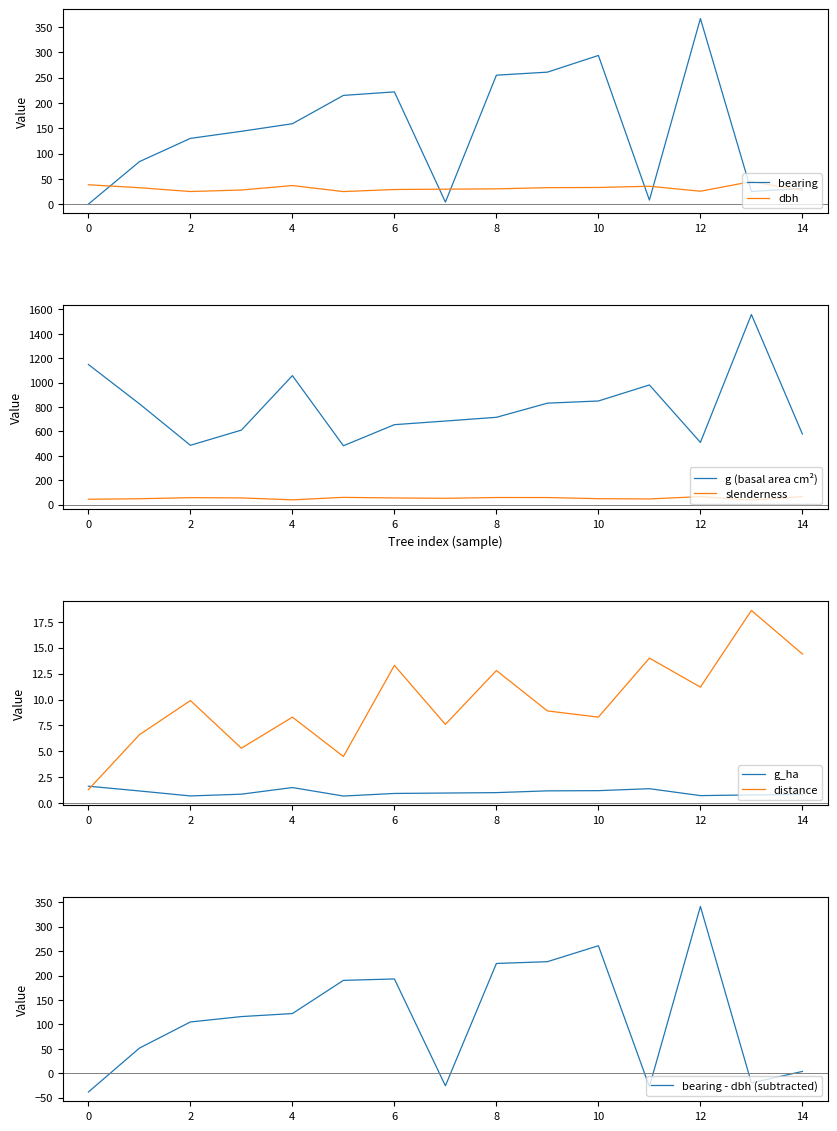

How many data points in slenderness are above 55?

8